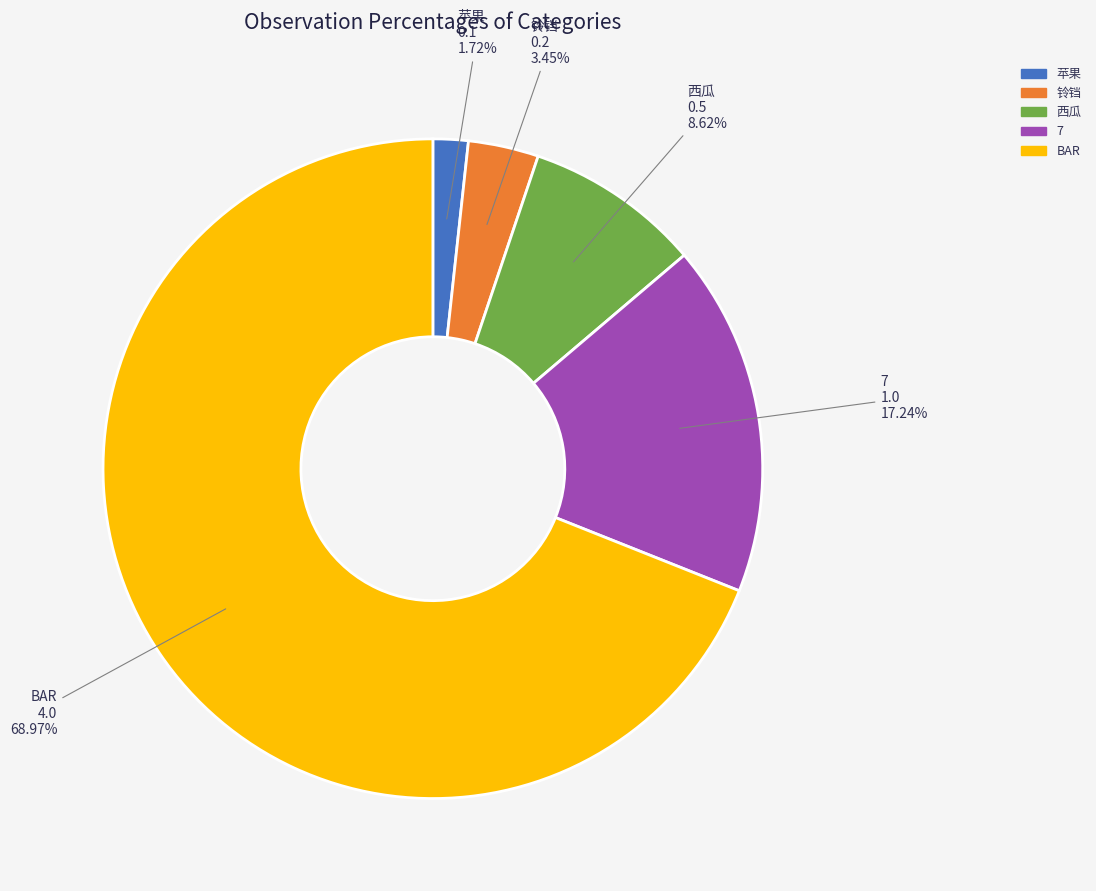

Which has a higher value, 西瓜 or BAR?

BAR